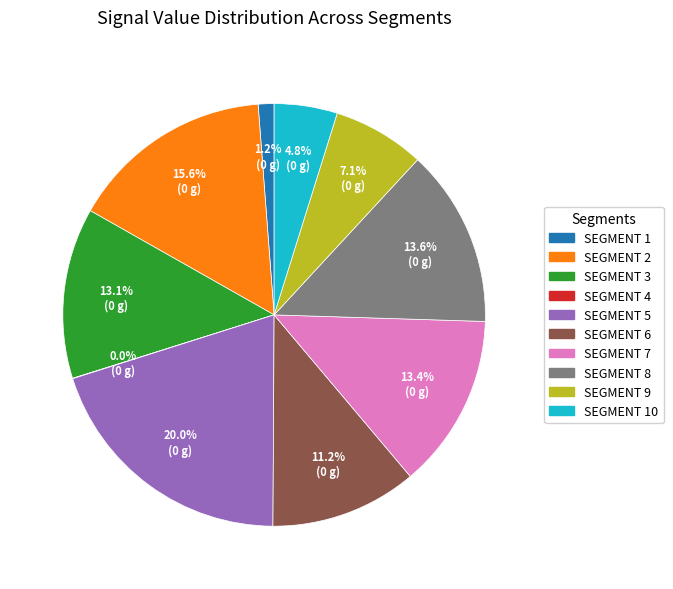

Is there a majority slice in this chart?

No